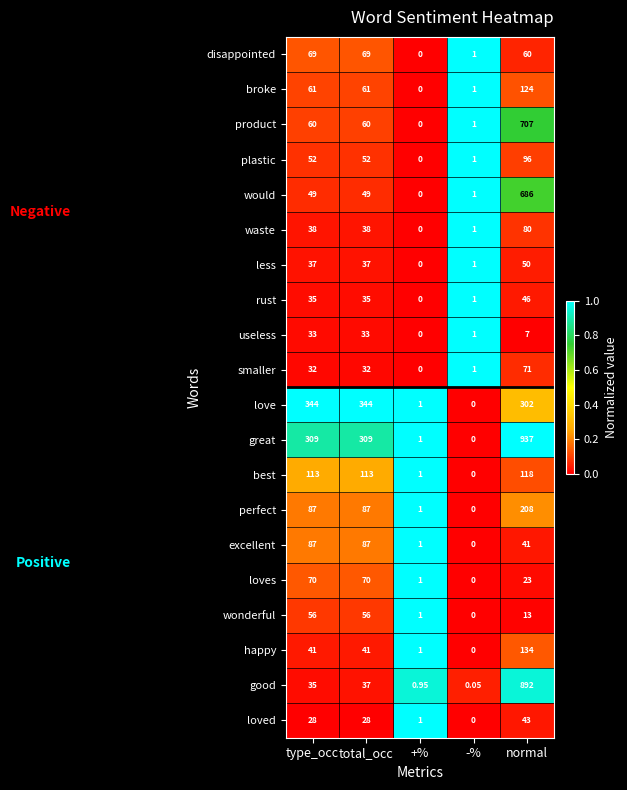

Count the number of categories in the chart.

5